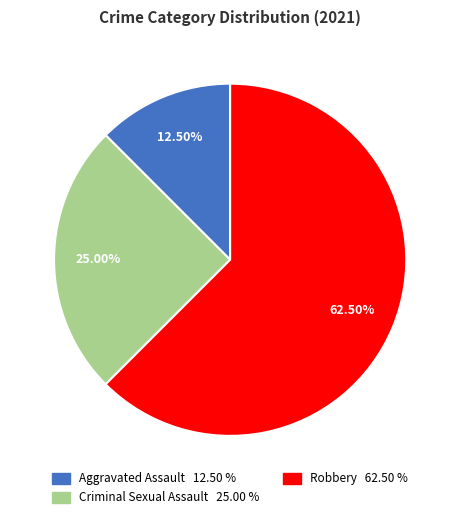

Which has a higher value, Robbery 62.50 % or Criminal Sexual Assault 25.00 %?

Robbery 62.50 %